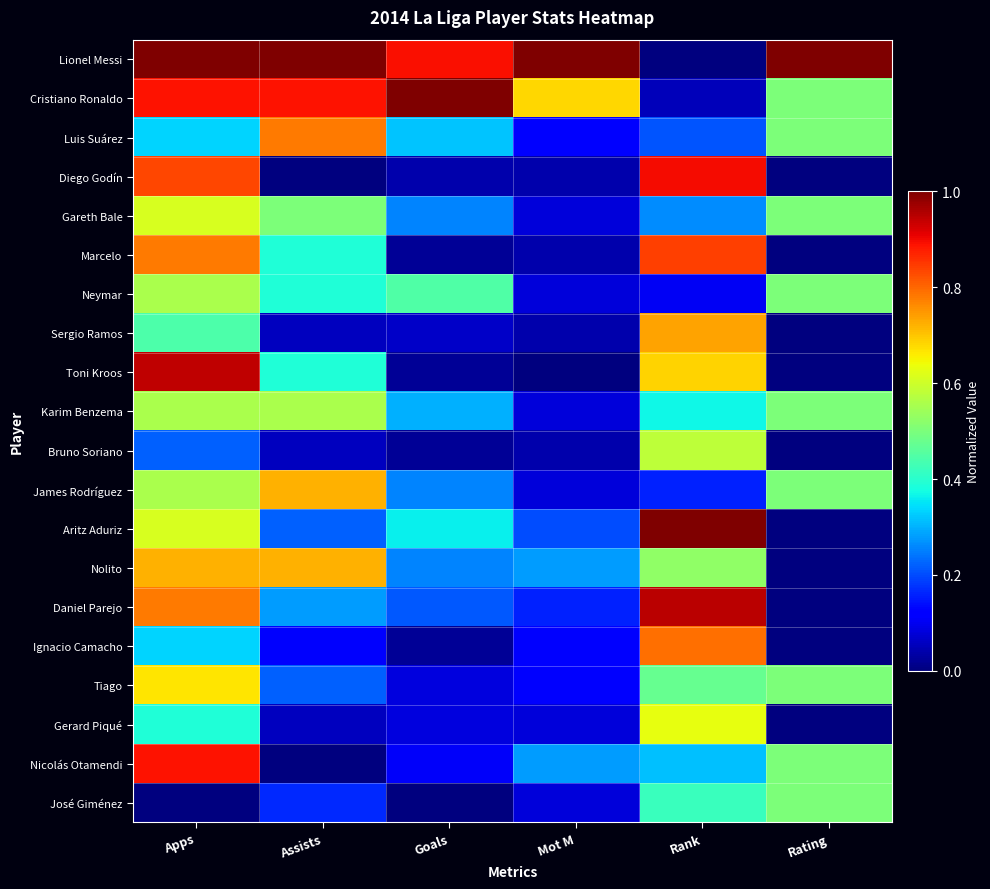

Reading right to left, transcribe all the data shown in this chart.

Lionel Messi: Rating=1.0	Rank=0.0	Mot M=1.0	Goals=0.9	Assists=1.0	Apps=1.0
Cristiano Ronaldo: Rating=0.5	Rank=0.1	Mot M=0.7	Goals=1.0	Assists=0.9	Apps=0.9
Luis Suárez: Rating=0.5	Rank=0.2	Mot M=0.1	Goals=0.3	Assists=0.8	Apps=0.3
Diego Godín: Rating=0.0	Rank=0.9	Mot M=0.0	Goals=0.0	Assists=0.0	Apps=0.8
Gareth Bale: Rating=0.5	Rank=0.3	Mot M=0.1	Goals=0.3	Assists=0.5	Apps=0.6
Marcelo: Rating=0.0	Rank=0.8	Mot M=0.0	Goals=0.0	Assists=0.4	Apps=0.8
Neymar: Rating=0.5	Rank=0.1	Mot M=0.1	Goals=0.4	Assists=0.4	Apps=0.6
Sergio Ramos: Rating=0.0	Rank=0.7	Mot M=0.0	Goals=0.1	Assists=0.1	Apps=0.4
Toni Kroos: Rating=0.0	Rank=0.7	Mot M=0.0	Goals=0.0	Assists=0.4	Apps=0.9
Karim Benzema: Rating=0.5	Rank=0.4	Mot M=0.1	Goals=0.3	Assists=0.6	Apps=0.6
Bruno Soriano: Rating=0.0	Rank=0.6	Mot M=0.0	Goals=0.0	Assists=0.1	Apps=0.2
James Rodríguez: Rating=0.5	Rank=0.2	Mot M=0.1	Goals=0.3	Assists=0.7	Apps=0.6
Aritz Aduriz: Rating=0.0	Rank=1.0	Mot M=0.2	Goals=0.4	Assists=0.2	Apps=0.6
Nolito: Rating=0.0	Rank=0.5	Mot M=0.3	Goals=0.3	Assists=0.7	Apps=0.7
Daniel Parejo: Rating=0.0	Rank=0.9	Mot M=0.2	Goals=0.2	Assists=0.3	Apps=0.8
Ignacio Camacho: Rating=0.0	Rank=0.8	Mot M=0.1	Goals=0.0	Assists=0.1	Apps=0.3
Tiago: Rating=0.5	Rank=0.5	Mot M=0.1	Goals=0.1	Assists=0.2	Apps=0.7
Gerard Piqué: Rating=0.0	Rank=0.6	Mot M=0.1	Goals=0.1	Assists=0.1	Apps=0.4
Nicolás Otamendi: Rating=0.5	Rank=0.3	Mot M=0.3	Goals=0.1	Assists=0.0	Apps=0.9
José Giménez: Rating=0.5	Rank=0.4	Mot M=0.1	Goals=0.0	Assists=0.2	Apps=0.0